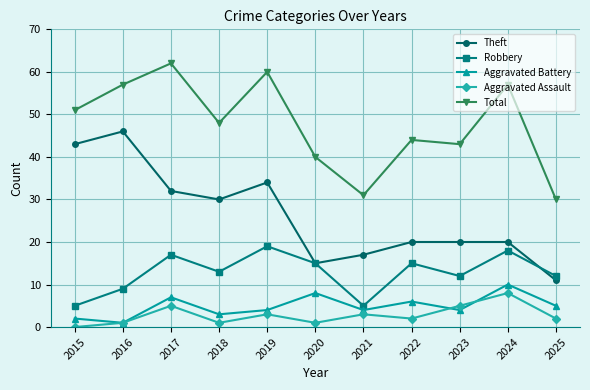

How many values in the Robbery series are below 13?

5